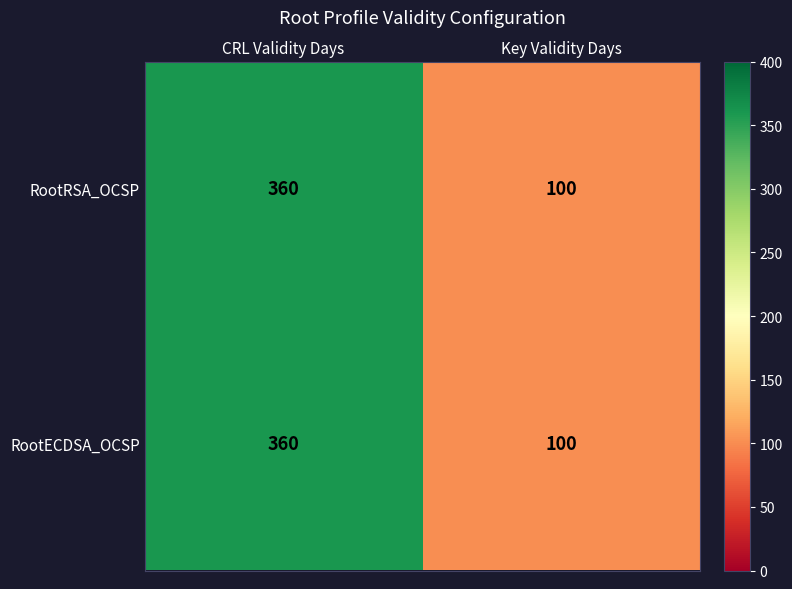

What is the difference between the maximum and minimum values in the RootRSA_OCSP series?

260